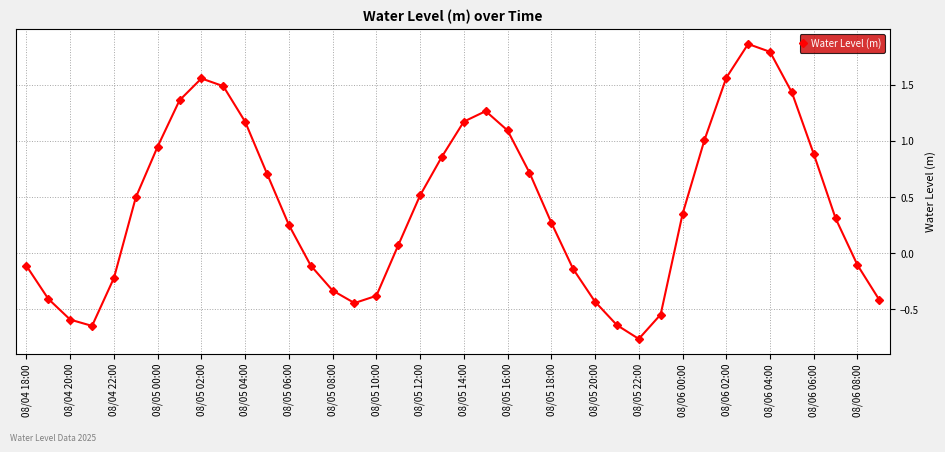

Does the chart have visible grid lines?

Yes